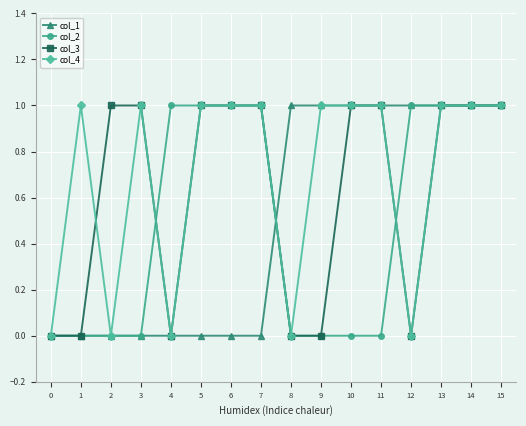

Is the value of col_3 at 7 greater than the value of col_2 at 1?

Yes